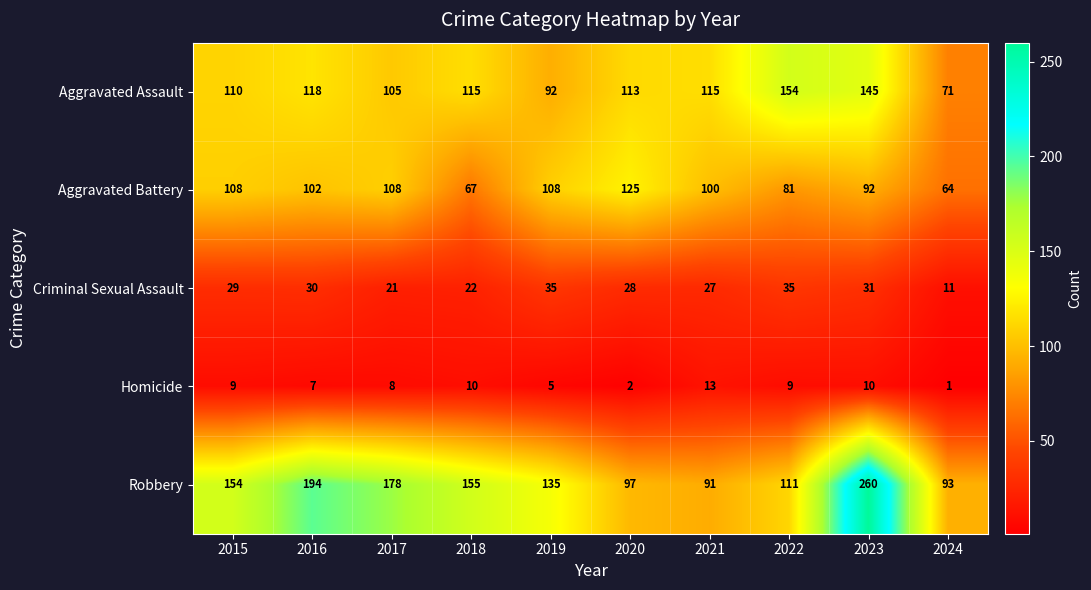

Where does the Aggravated Assault series first go above 115?

2016